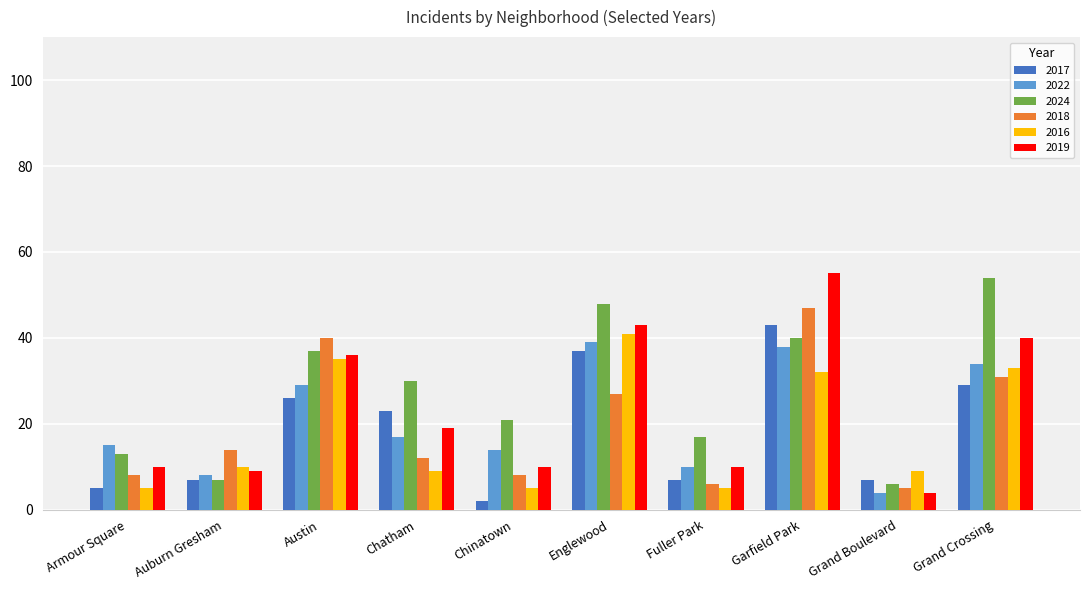

What is the value of the 2019 bar at the 9th from the left?

4